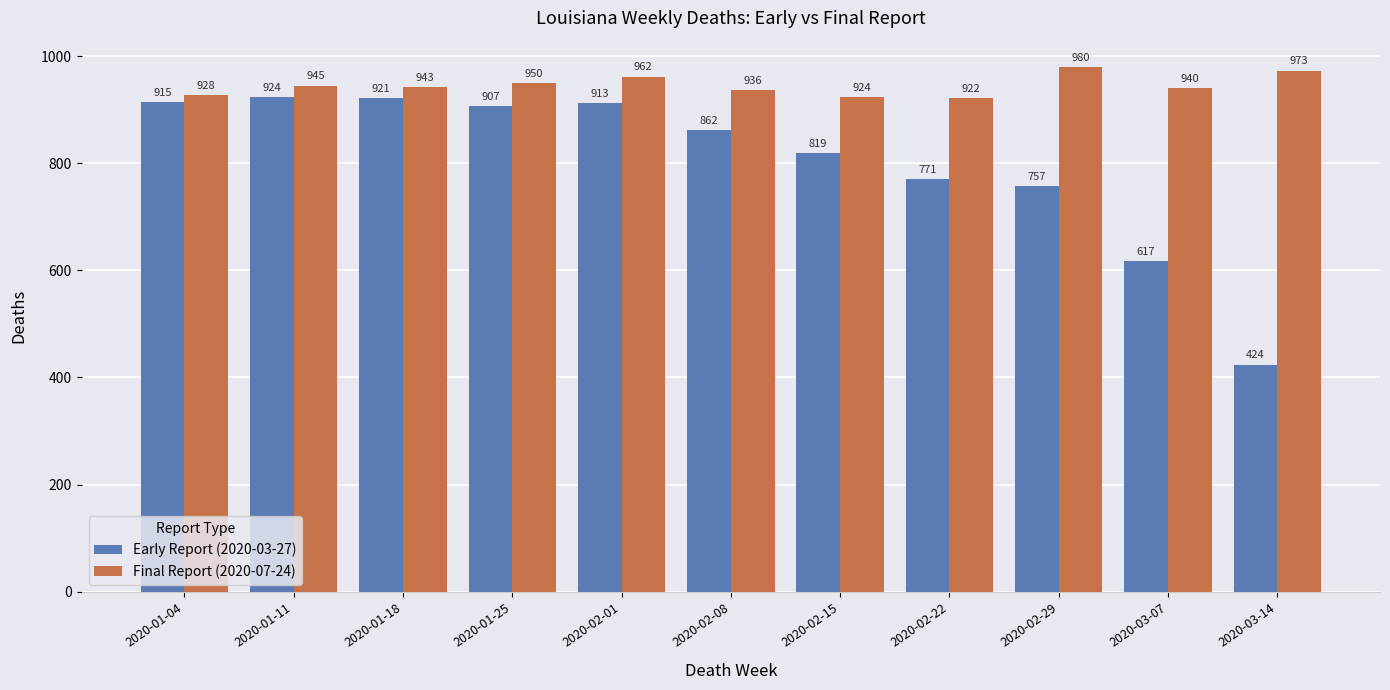

What is the sum of the Early Report (2020-03-27) values at 2020-03-14 and 2020-01-25?

1331